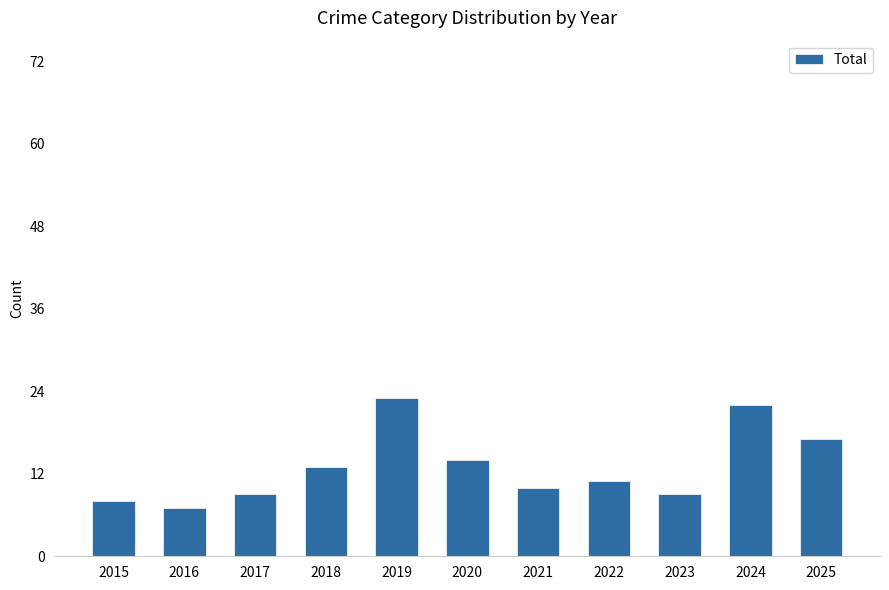

Reading right to left, list all the values displayed in this chart.

2025=17	2024=22	2023=9	2022=11	2021=10	2020=14	2019=23	2018=13	2017=9	2016=7	2015=8